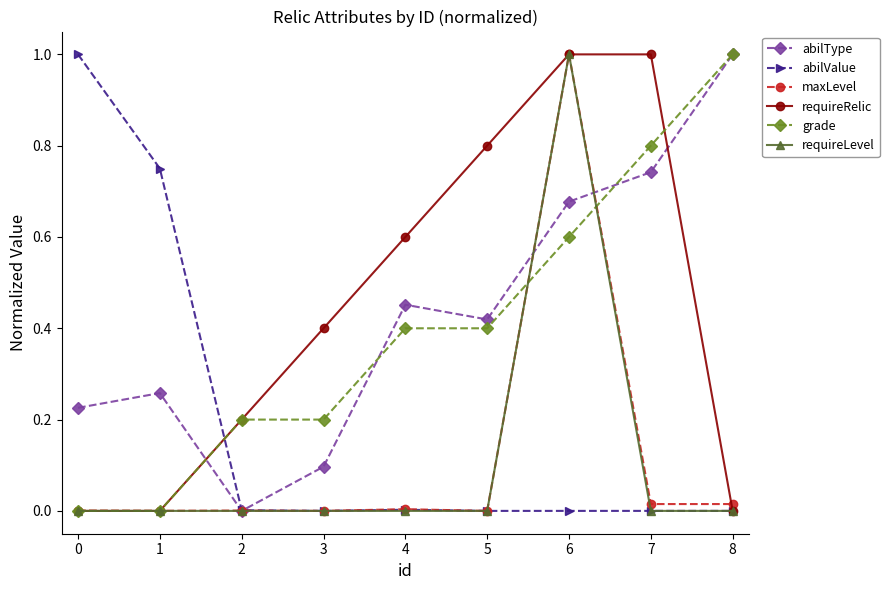

What are all the series names shown in the legend?

abilType, abilValue, maxLevel, requireRelic, grade, requireLevel